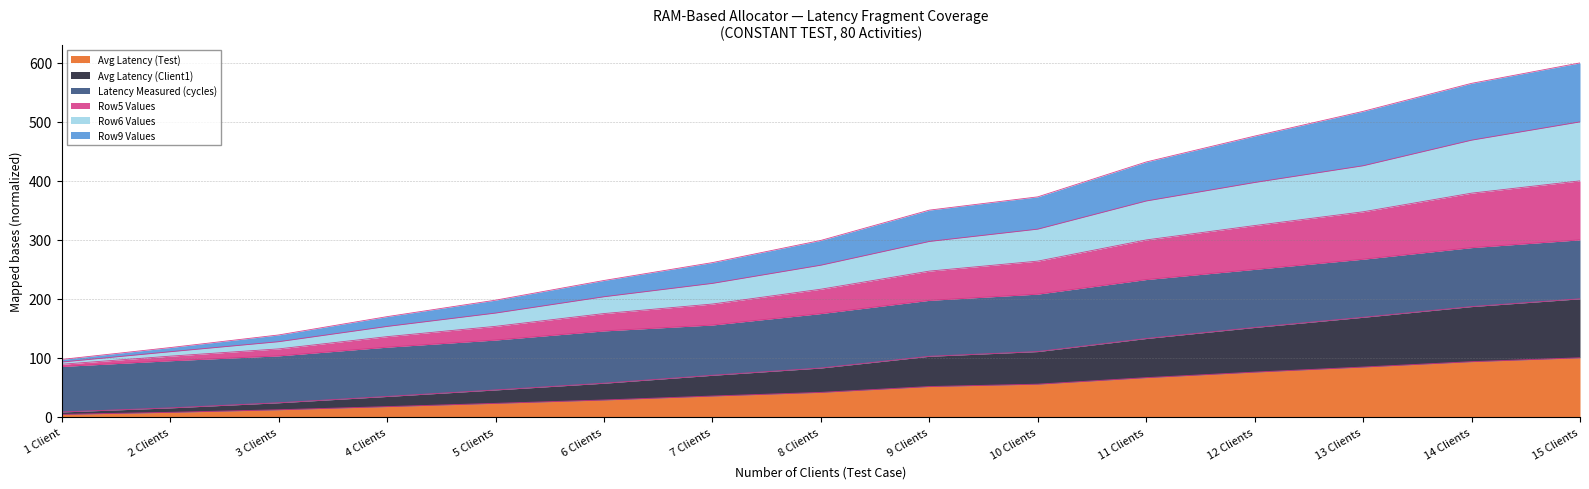

Which series has the largest range (max minus min)?

Row6 Values